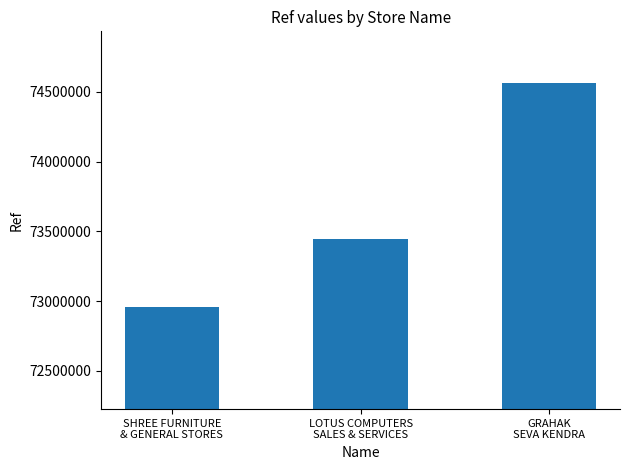

Read the value at SHREE FURNITURE
& GENERAL STORES, to the nearest 50.

72955350